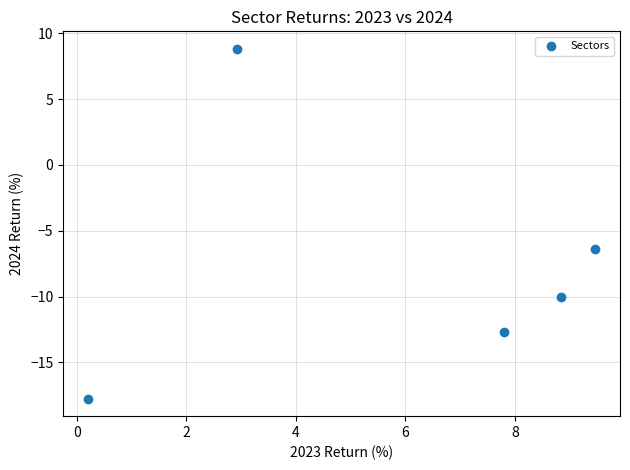

What is the average X value?

5.8